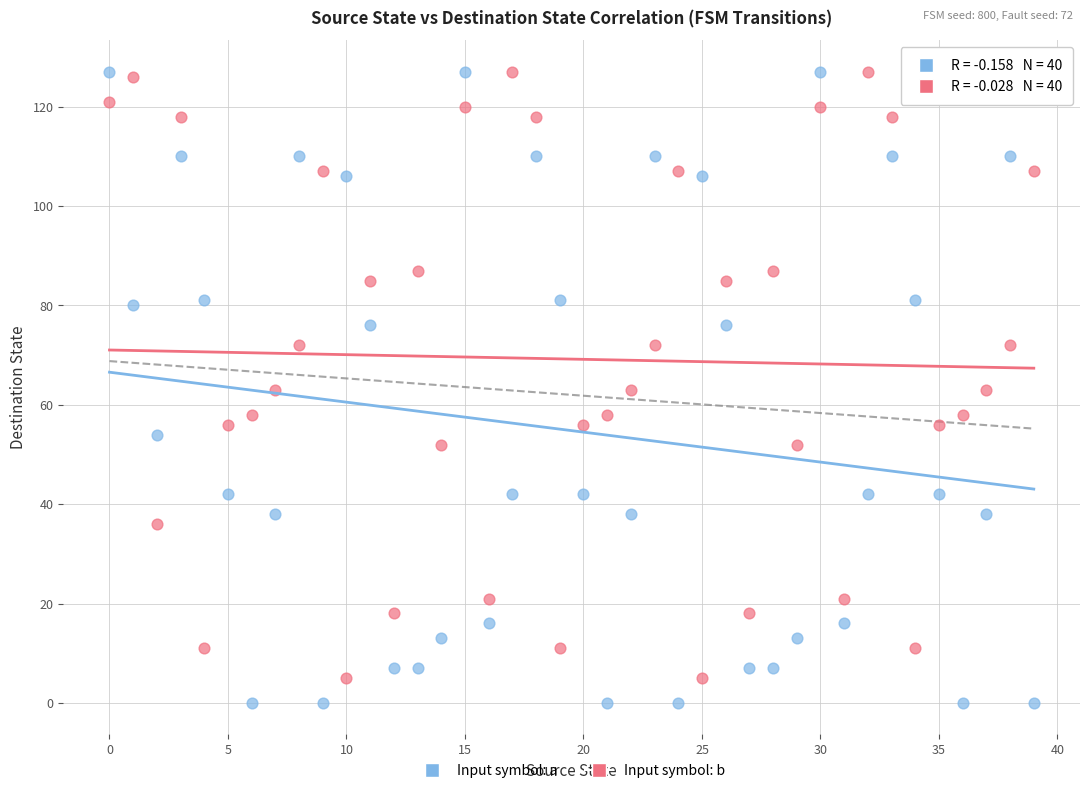

Across all data points, what is the range of Y values (max minus min)?

127